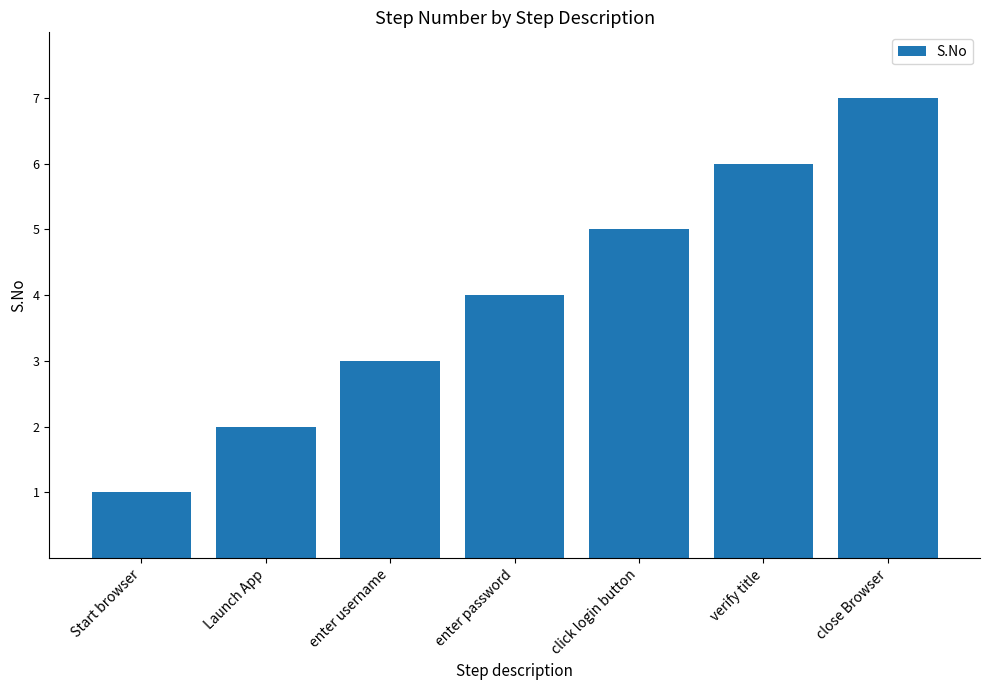

The chart shows a value of 7 at close Browser. True or false?

True